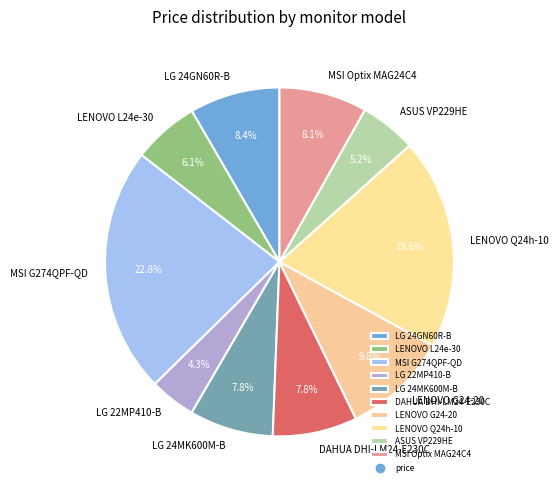

How many slices are in this pie chart?

10